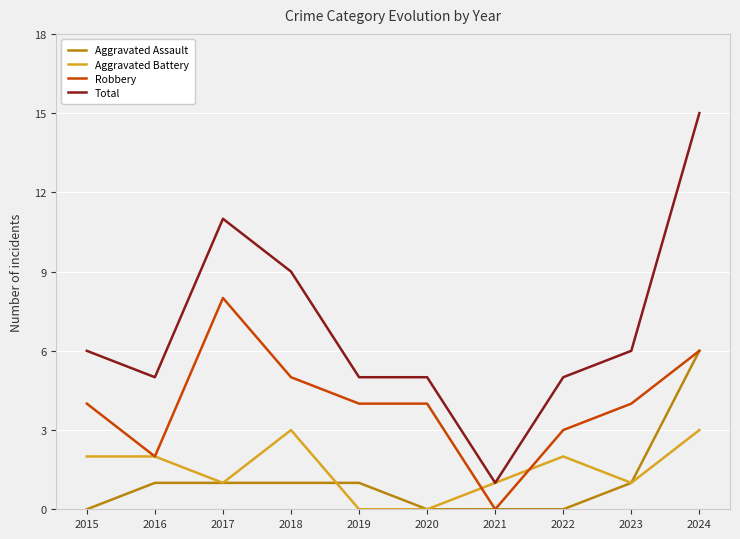

At which category is the sum across all series the highest?

2024